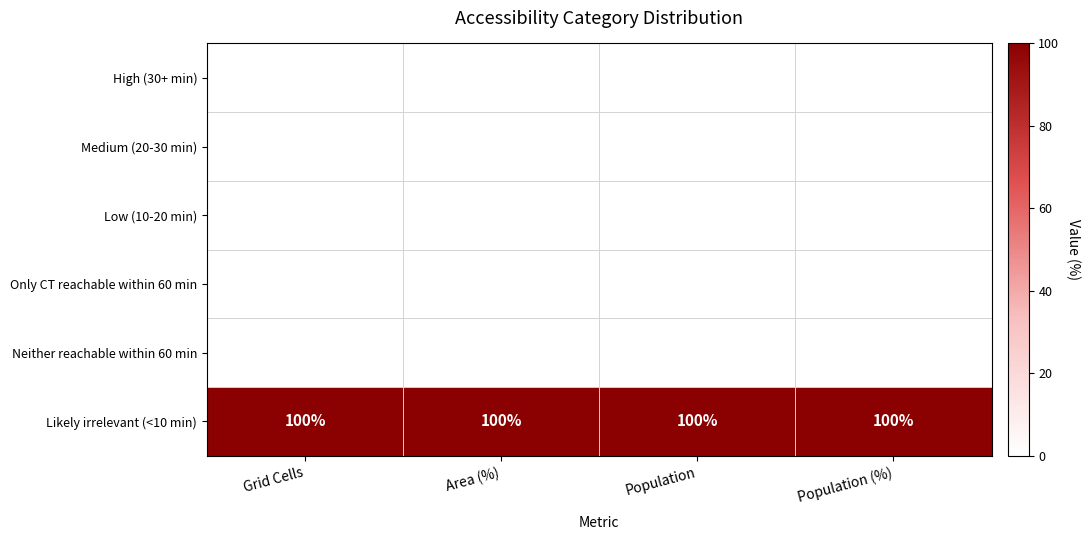

List the labels in order of Only CT reachable within 60 min value, smallest first.

Grid Cells, Area (%), Population, Population (%)